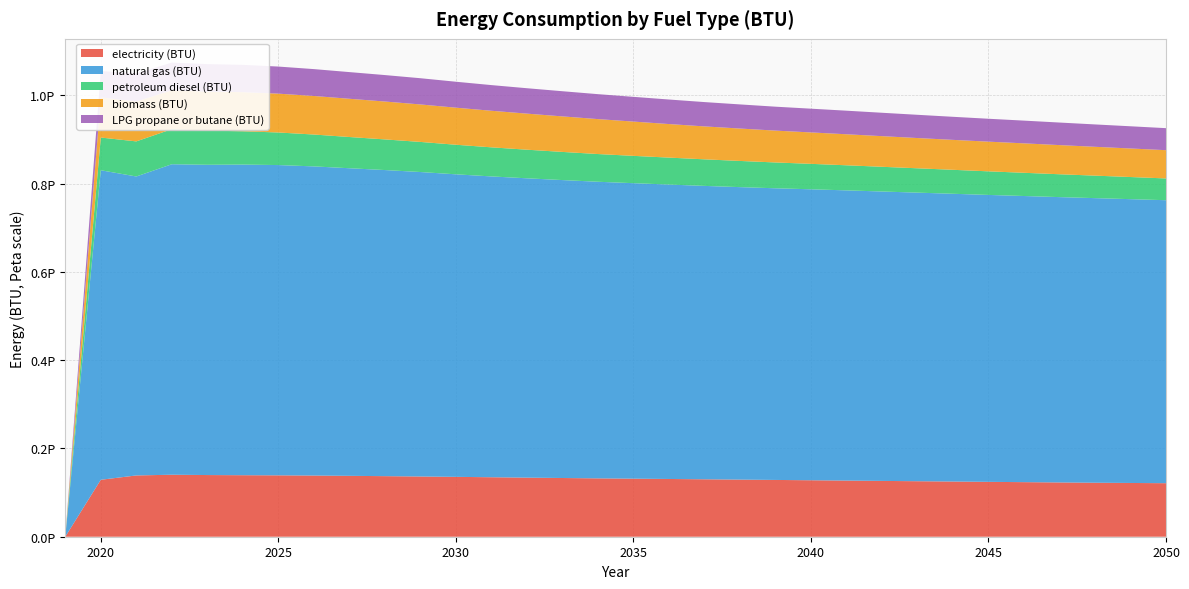

Reading left to right, transcribe all the data shown in this chart.

electricity (BTU): 0.0	129028121827411.2	138831120981387.5	140456835871404.4	139732948392555.0	139371104060913.7	139081429780033.8	138608646362098.1	137941818950930.6	137228667512690.4	136455076142132.0	135633967851099.8	134759775803722.5	133868684433164.1	133027098138747.9	132217322335025.4	131531010998307.9	130830981387478.8	130125583756345.2	129395930626057.5	128646197123519.5	127937220812182.7	127191463620981.4	126445109983079.5	125748857868020.3	125045647208121.8	124312813028764.8	123642406937394.2	122968620981387.5	122330820642978.0	121784475465313.0	121274115905245.4
natural gas (BTU): 0.0	701261869712351.9	677328252961082.9	703443671742808.8	702932715736040.5	703770922165820.6	702952994923857.9	700415909475465.2	696913773265651.4	693517009306260.6	689817846869712.4	685442512690355.4	681553282571912.0	678172821489001.6	675009069373942.5	672001586294416.2	669457144670050.8	667062013536379.0	664715393401015.1	662658049915397.5	660791967005076.1	659202635363790.2	657512703045685.2	655694932318105.0	653820300338409.4	651943879018612.5	650055926395939.0	648275334179357.0	646473269881556.6	644797453468697.1	643018252961083.0	641142030456852.8
petroleum diesel (BTU): 0.0	74091404399323.2	79517280033840.9	79464196277495.8	77395520304568.5	75453092216582.1	73806700507614.2	72209615059221.7	70747127749577.0	69428185279187.8	68196522842639.6	67008401015228.4	65900203045685.3	64826797800338.4	63800909475465.3	62805439932318.1	61905799492385.8	61056061759729.3	60196383248731.0	59319208967851.1	58509234348561.8	57664268189509.3	56825266497461.9	55989048223350.3	55156607445008.5	54315418781725.9	53456336717428.1	52612961082910.3	51776742808798.6	50961201353637.9	50132140439932.3	49298904399323.2
biomass (BTU): 0.0	90960706429780.0	90314357021996.6	88012669204737.7	88317851099830.8	88590626057529.6	87978075296108.3	87314826565143.8	86635871404399.3	85822119289340.1	84915917935702.2	83979496615905.2	82853802876480.5	81702660744500.8	80471992385786.8	79161400169204.7	77663921319797.0	76009179357022.0	74584069373942.5	73422986463621.0	72142017766497.5	71177762267343.5	70285875634517.8	69405917935702.2	68545841793570.2	67813604060913.7	67249365482233.5	66699839255499.2	66059851945854.5	65326620135363.8	64680071912013.5	64055592216582.1
LPG propane or butane (BTU): 0.0	59808891708967.8	63470875634517.8	62910613367174.3	62385541455160.7	61887707275803.7	61380727580372.2	60899593908629.4	60437745346869.7	59948261421319.8	59417622673434.9	58777237732656.5	58149974619289.3	57559691201353.6	57018316412859.6	56502787648054.1	56039746192893.4	55590820642978.0	55124001692047.4	54658176818950.9	54215414551607.5	53807842639593.9	53412796108291.0	53015562605753.0	52638409475465.3	52258274111675.1	51876747038917.1	51489056683587.1	51089636209813.9	50687631133671.7	50281848561759.7	49876264805414.6